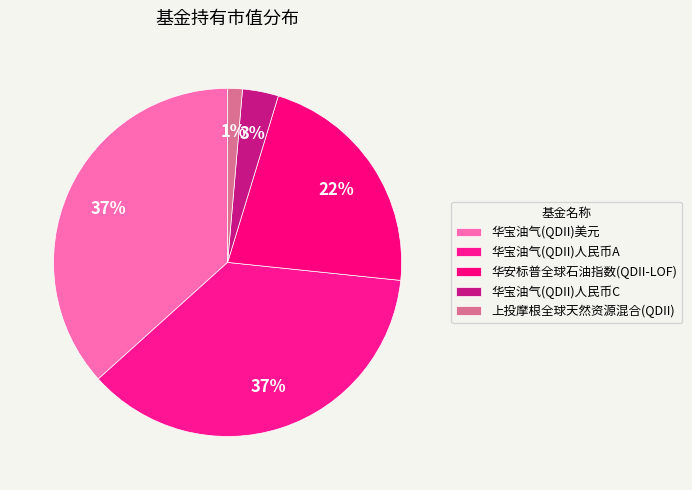

Count the number of slices in the pie.

5